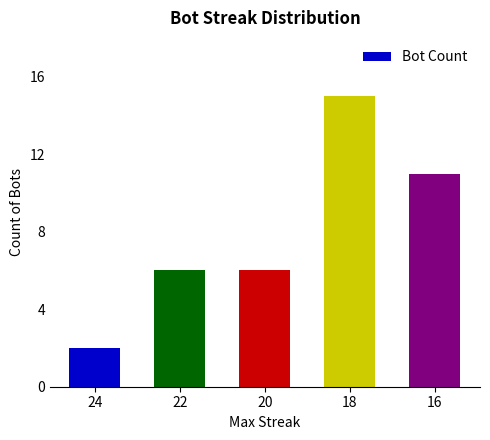

What is the value of the 1st bar from the left?

2